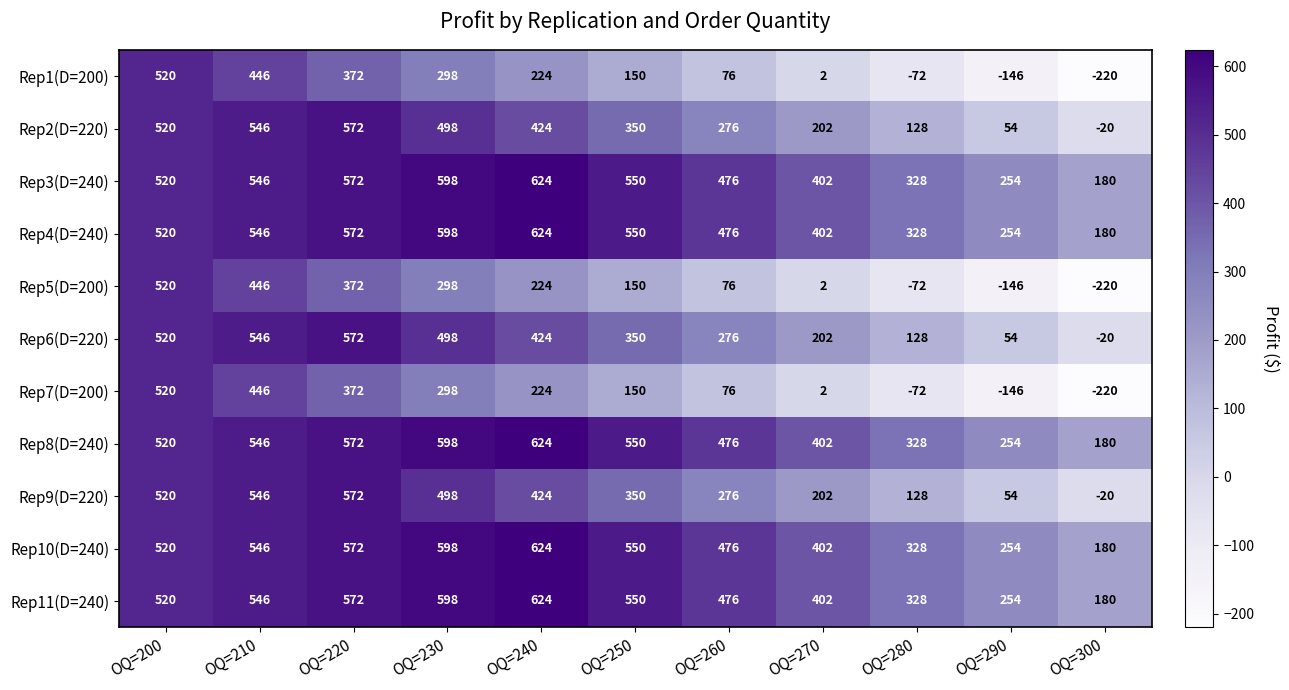

What is the minimum value shown in the chart?

-220